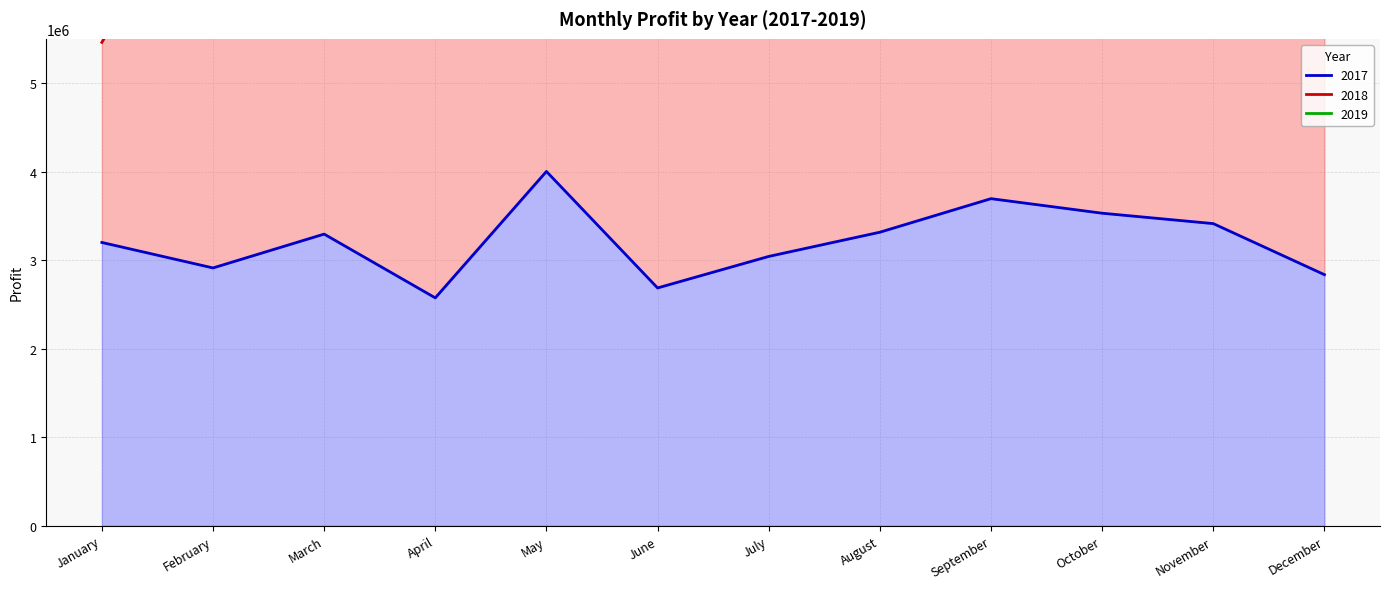

What is the lowest value of the 2019 series?

5459830